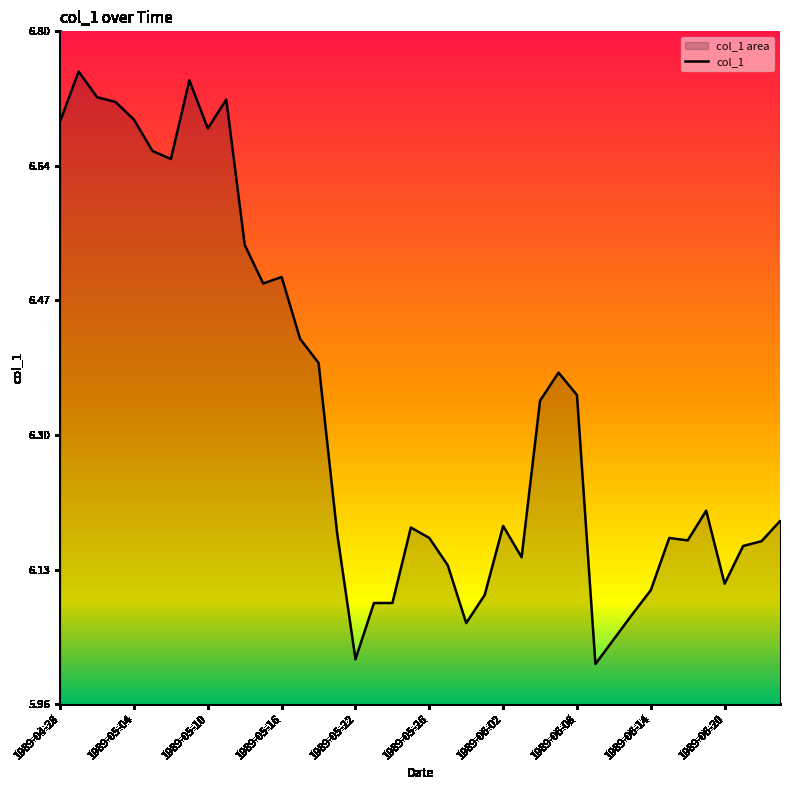

What is the minimum value shown in the chart?

6.0